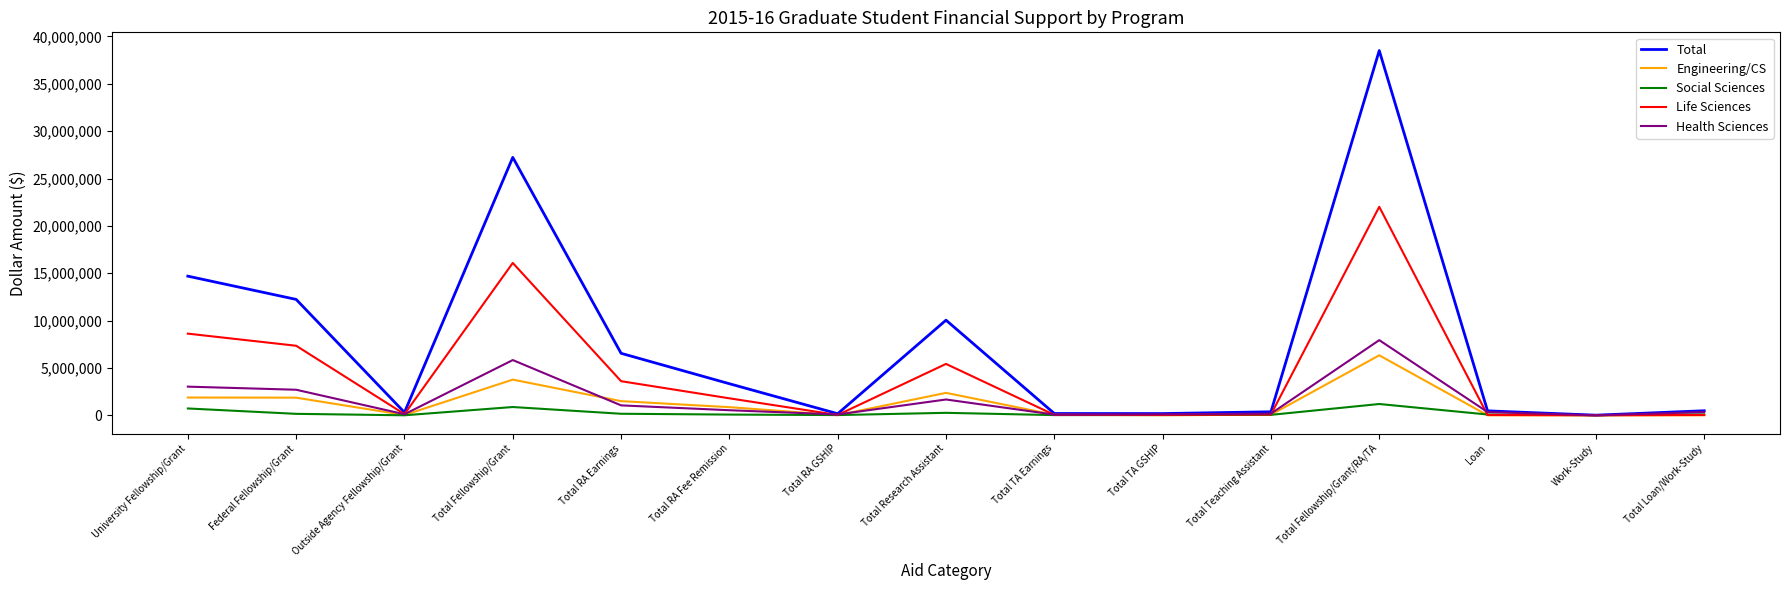

Which series has the largest total across all categories?

Total